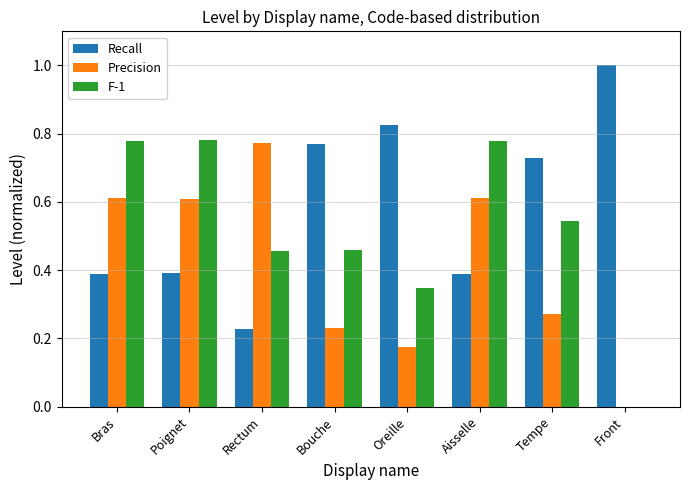

At which label is F-1 closest to 0?

Front